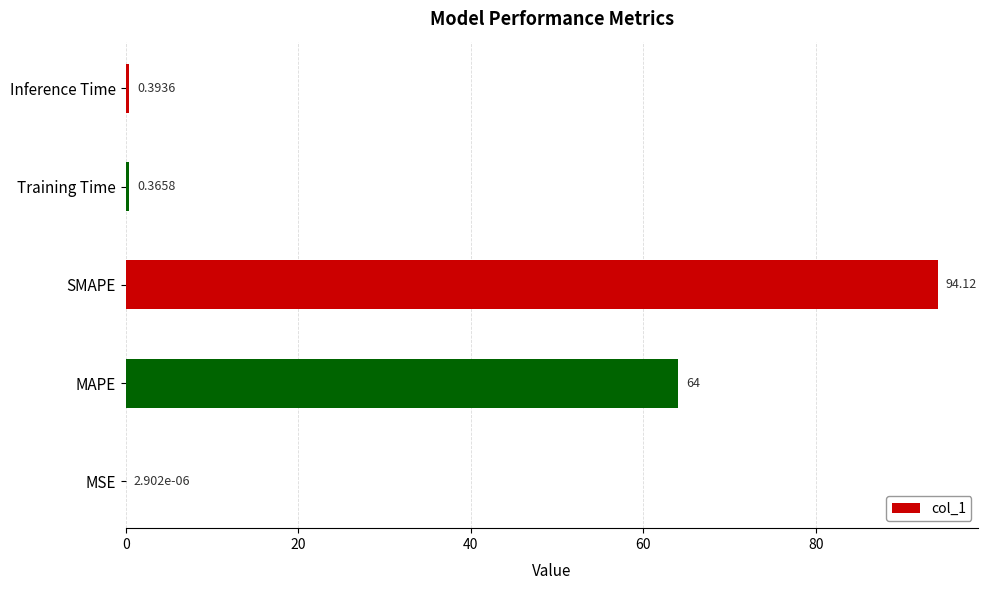

Which category has the highest value across all series?

SMAPE